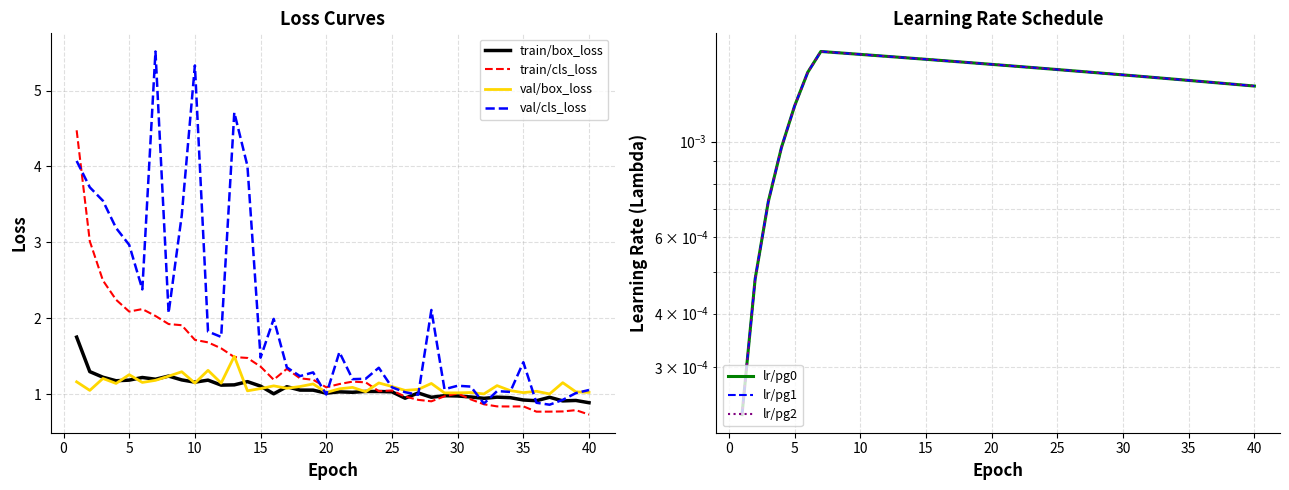

Reading left to right, list all the values displayed in this chart.

train/box_loss: 1=1.8	2=1.3	3=1.2	4=1.2	5=1.2	6=1.2	7=1.2	8=1.2	9=1.2	10=1.2	11=1.2	12=1.1	13=1.1	14=1.2	15=1.1	16=1.0	17=1.1	18=1.1	19=1.1	20=1.0	21=1.0	22=1.0	23=1.0	24=1.0	25=1.0	26=0.9	27=1.0	28=1.0	29=1.0	30=1.0	31=1.0	32=0.9	33=1.0	34=1.0	35=0.9	36=0.9	37=1.0	38=0.9	39=0.9	40=0.9
train/cls_loss: 1=4.5	2=3.0	3=2.5	4=2.2	5=2.1	6=2.1	7=2.0	8=1.9	9=1.9	10=1.7	11=1.7	12=1.6	13=1.5	14=1.5	15=1.4	16=1.2	17=1.3	18=1.2	19=1.2	20=1.1	21=1.1	22=1.2	23=1.2	24=1.0	25=1.0	26=1.0	27=0.9	28=0.9	29=1.0	30=1.0	31=0.9	32=0.9	33=0.8	34=0.8	35=0.8	36=0.8	37=0.8	38=0.8	39=0.8	40=0.7
val/box_loss: 1=1.2	2=1.0	3=1.2	4=1.1	5=1.3	6=1.2	7=1.2	8=1.2	9=1.3	10=1.1	11=1.3	12=1.1	13=1.5	14=1.0	15=1.1	16=1.1	17=1.1	18=1.1	19=1.1	20=1.0	21=1.1	22=1.1	23=1.0	24=1.1	25=1.1	26=1.0	27=1.1	28=1.1	29=1.0	30=1.0	31=1.0	32=1.0	33=1.1	34=1.0	35=1.0	36=1.0	37=1.0	38=1.2	39=1.0	40=1.0
val/cls_loss: 1=4.1	2=3.7	3=3.5	4=3.2	5=3.0	6=2.4	7=5.5	8=2.1	9=3.4	10=5.3	11=1.8	12=1.8	13=4.7	14=4.0	15=1.5	16=2.0	17=1.4	18=1.2	19=1.3	20=1.0	21=1.6	22=1.2	23=1.2	24=1.3	25=1.1	26=1.0	27=1.0	28=2.1	29=1.1	30=1.1	31=1.1	32=0.9	33=1.0	34=1.0	35=1.4	36=0.9	37=0.9	38=0.9	39=1.0	40=1.1
lr/pg0: 1=0.0	2=0.0	3=0.0	4=0.0	5=0.0	6=0.0	7=0.0	8=0.0	9=0.0	10=0.0	11=0.0	12=0.0	13=0.0	14=0.0	15=0.0	16=0.0	17=0.0	18=0.0	19=0.0	20=0.0	21=0.0	22=0.0	23=0.0	24=0.0	25=0.0	26=0.0	27=0.0	28=0.0	29=0.0	30=0.0	31=0.0	32=0.0	33=0.0	34=0.0	35=0.0	36=0.0	37=0.0	38=0.0	39=0.0	40=0.0